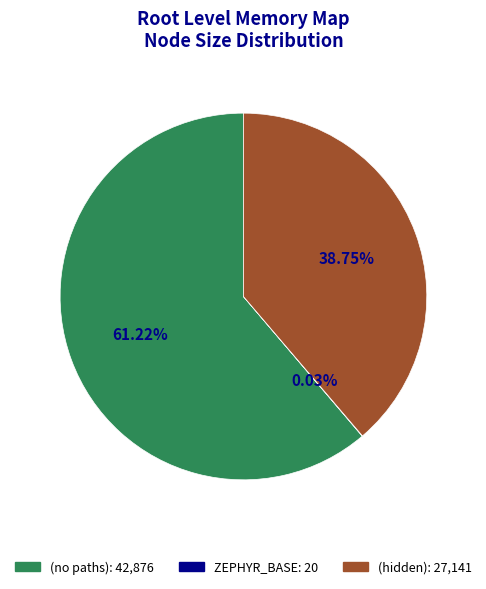

What is the ratio of the value at (no paths) to the value at (hidden)?

1.6